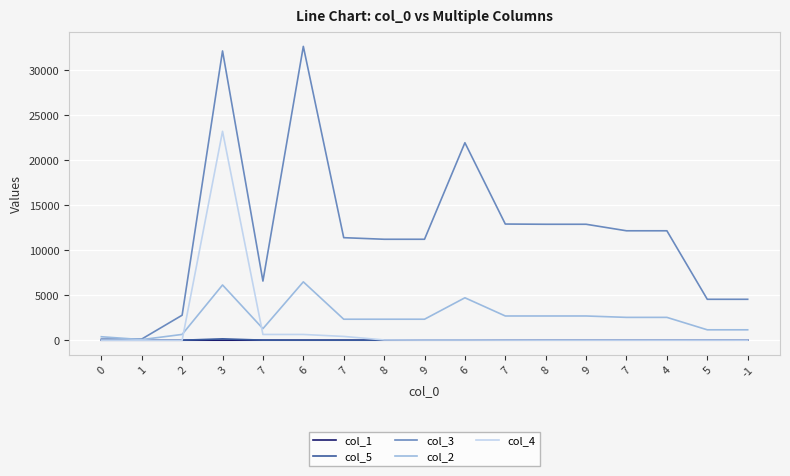

What is the difference between the highest and lowest values at 2?

2779.0